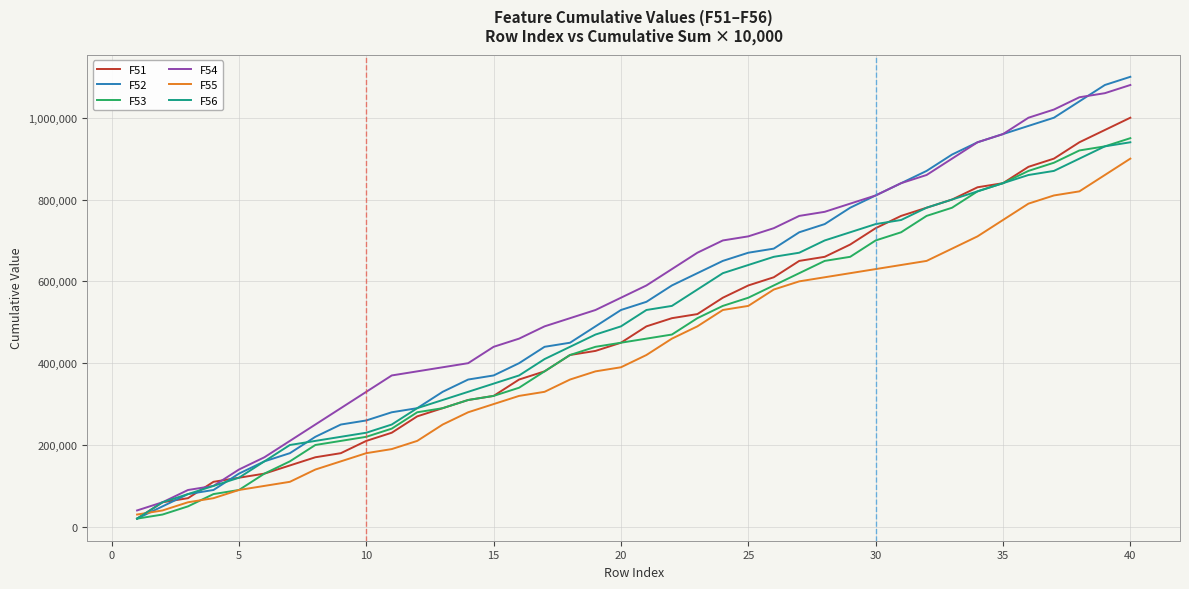

Reading right to left, what are all the values shown in this chart?

F51: 1000000	970000	940000	900000	880000	840000	830000	800000	780000	760000	730000	690000	660000	650000	610000	590000	560000	520000	510000	490000	450000	430000	420000	380000	360000	320000	310000	290000	270000	230000	210000	180000	170000	150000	130000	120000	110000	70000	60000	20000
F52: 1100000	1080000	1040000	1000000	980000	960000	940000	910000	870000	840000	810000	780000	740000	720000	680000	670000	650000	620000	590000	550000	530000	490000	450000	440000	400000	370000	360000	330000	290000	280000	260000	250000	220000	180000	160000	130000	90000	80000	50000	20000
F53: 950000	930000	920000	890000	870000	840000	820000	780000	760000	720000	700000	660000	650000	620000	590000	560000	540000	510000	470000	460000	450000	440000	420000	380000	340000	320000	310000	290000	280000	240000	220000	210000	200000	160000	130000	90000	80000	50000	30000	20000
F54: 1080000	1060000	1050000	1020000	1000000	960000	940000	900000	860000	840000	810000	790000	770000	760000	730000	710000	700000	670000	630000	590000	560000	530000	510000	490000	460000	440000	400000	390000	380000	370000	330000	290000	250000	210000	170000	140000	100000	90000	60000	40000
F55: 900000	860000	820000	810000	790000	750000	710000	680000	650000	640000	630000	620000	610000	600000	580000	540000	530000	490000	460000	420000	390000	380000	360000	330000	320000	300000	280000	250000	210000	190000	180000	160000	140000	110000	100000	90000	70000	60000	40000	30000
F56: 940000	930000	900000	870000	860000	840000	820000	800000	780000	750000	740000	720000	700000	670000	660000	640000	620000	580000	540000	530000	490000	470000	440000	410000	370000	350000	330000	310000	290000	250000	230000	220000	210000	200000	160000	120000	100000	80000	60000	20000